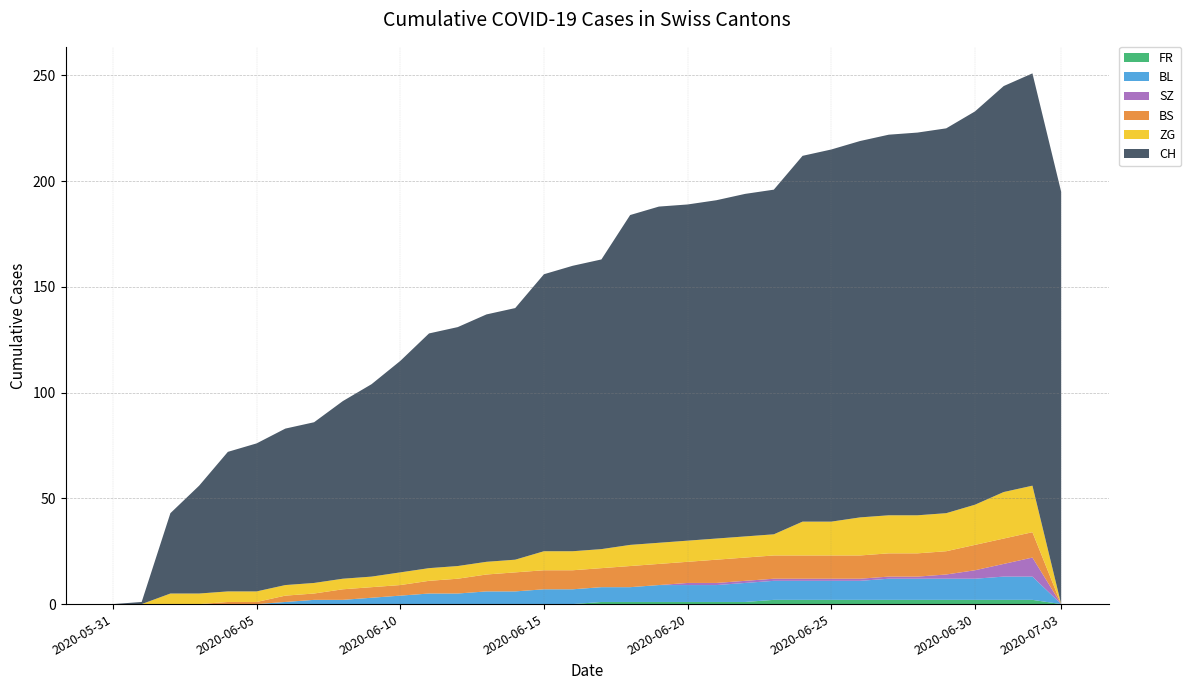

Reading left to right, transcribe all the data shown in this chart.

FR: 2020-05-31=0	2020-06-01=0	2020-06-02=0	2020-06-03=0	2020-06-04=0	2020-06-05=0	2020-06-06=0	2020-06-07=0	2020-06-08=0	2020-06-09=0	2020-06-10=0	2020-06-11=0	2020-06-12=0	2020-06-13=0	2020-06-14=0	2020-06-15=0	2020-06-16=0	2020-06-17=1	2020-06-18=1	2020-06-19=1	2020-06-20=1	2020-06-21=1	2020-06-22=1	2020-06-23=2	2020-06-24=2	2020-06-25=2	2020-06-26=2	2020-06-27=2	2020-06-28=2	2020-06-29=2	2020-06-30=2	2020-07-01=2	2020-07-02=2	2020-07-03=0
BL: 2020-05-31=0	2020-06-01=0	2020-06-02=0	2020-06-03=0	2020-06-04=0	2020-06-05=0	2020-06-06=1	2020-06-07=2	2020-06-08=2	2020-06-09=3	2020-06-10=4	2020-06-11=5	2020-06-12=5	2020-06-13=6	2020-06-14=6	2020-06-15=7	2020-06-16=7	2020-06-17=7	2020-06-18=7	2020-06-19=8	2020-06-20=8	2020-06-21=8	2020-06-22=9	2020-06-23=9	2020-06-24=9	2020-06-25=9	2020-06-26=9	2020-06-27=10	2020-06-28=10	2020-06-29=10	2020-06-30=10	2020-07-01=11	2020-07-02=11	2020-07-03=0
BS: 2020-05-31=0	2020-06-01=0	2020-06-02=0	2020-06-03=0	2020-06-04=1	2020-06-05=1	2020-06-06=3	2020-06-07=3	2020-06-08=5	2020-06-09=5	2020-06-10=5	2020-06-11=6	2020-06-12=7	2020-06-13=8	2020-06-14=9	2020-06-15=9	2020-06-16=9	2020-06-17=9	2020-06-18=10	2020-06-19=10	2020-06-20=10	2020-06-21=11	2020-06-22=11	2020-06-23=11	2020-06-24=11	2020-06-25=11	2020-06-26=11	2020-06-27=11	2020-06-28=11	2020-06-29=11	2020-06-30=12	2020-07-01=12	2020-07-02=12	2020-07-03=0
SZ: 2020-05-31=0	2020-06-01=0	2020-06-02=0	2020-06-03=0	2020-06-04=0	2020-06-05=0	2020-06-06=0	2020-06-07=0	2020-06-08=0	2020-06-09=0	2020-06-10=0	2020-06-11=0	2020-06-12=0	2020-06-13=0	2020-06-14=0	2020-06-15=0	2020-06-16=0	2020-06-17=0	2020-06-18=0	2020-06-19=0	2020-06-20=1	2020-06-21=1	2020-06-22=1	2020-06-23=1	2020-06-24=1	2020-06-25=1	2020-06-26=1	2020-06-27=1	2020-06-28=1	2020-06-29=2	2020-06-30=4	2020-07-01=6	2020-07-02=9	2020-07-03=0
ZG: 2020-05-31=0	2020-06-01=0	2020-06-02=5	2020-06-03=5	2020-06-04=5	2020-06-05=5	2020-06-06=5	2020-06-07=5	2020-06-08=5	2020-06-09=5	2020-06-10=6	2020-06-11=6	2020-06-12=6	2020-06-13=6	2020-06-14=6	2020-06-15=9	2020-06-16=9	2020-06-17=9	2020-06-18=10	2020-06-19=10	2020-06-20=10	2020-06-21=10	2020-06-22=10	2020-06-23=10	2020-06-24=16	2020-06-25=16	2020-06-26=18	2020-06-27=18	2020-06-28=18	2020-06-29=18	2020-06-30=19	2020-07-01=22	2020-07-02=22	2020-07-03=0
CH: 2020-05-31=0	2020-06-01=1	2020-06-02=38	2020-06-03=51	2020-06-04=66	2020-06-05=70	2020-06-06=74	2020-06-07=76	2020-06-08=84	2020-06-09=91	2020-06-10=100	2020-06-11=111	2020-06-12=113	2020-06-13=117	2020-06-14=119	2020-06-15=131	2020-06-16=135	2020-06-17=137	2020-06-18=156	2020-06-19=159	2020-06-20=159	2020-06-21=160	2020-06-22=162	2020-06-23=163	2020-06-24=173	2020-06-25=176	2020-06-26=178	2020-06-27=180	2020-06-28=181	2020-06-29=182	2020-06-30=186	2020-07-01=192	2020-07-02=195	2020-07-03=195